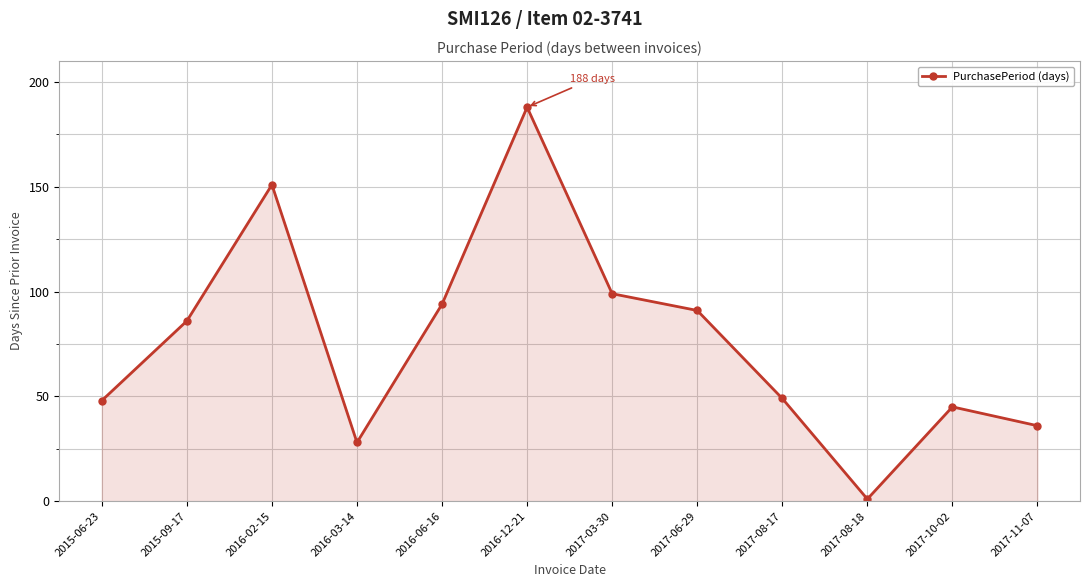

At which category does the chart reach its minimum across all series?

2017-08-18